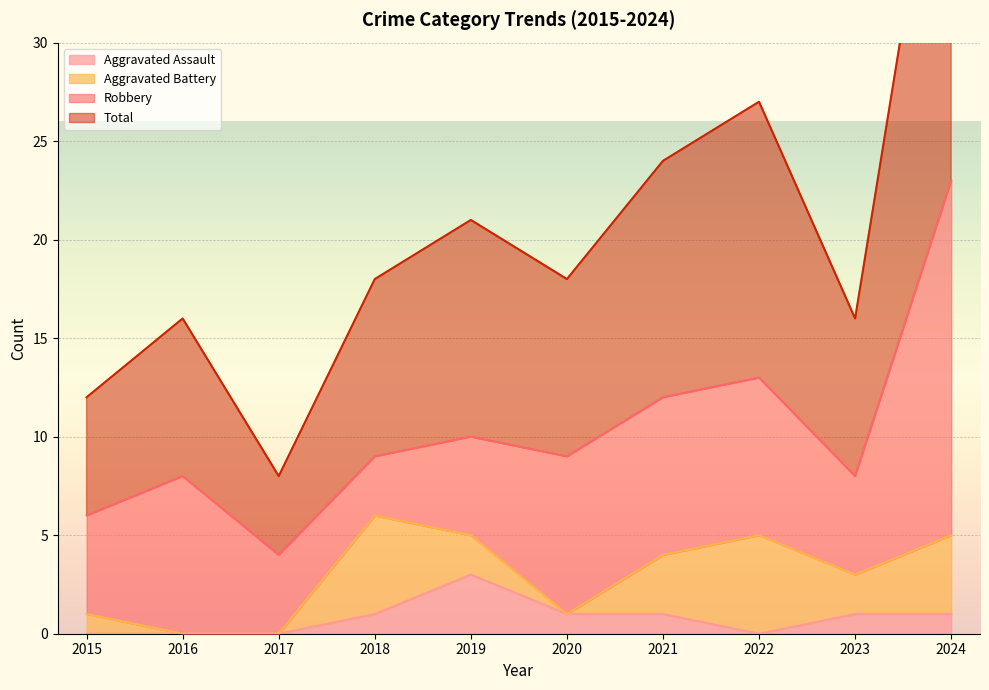

What is the value of the Aggravated Assault point at the 10th from the left?

1